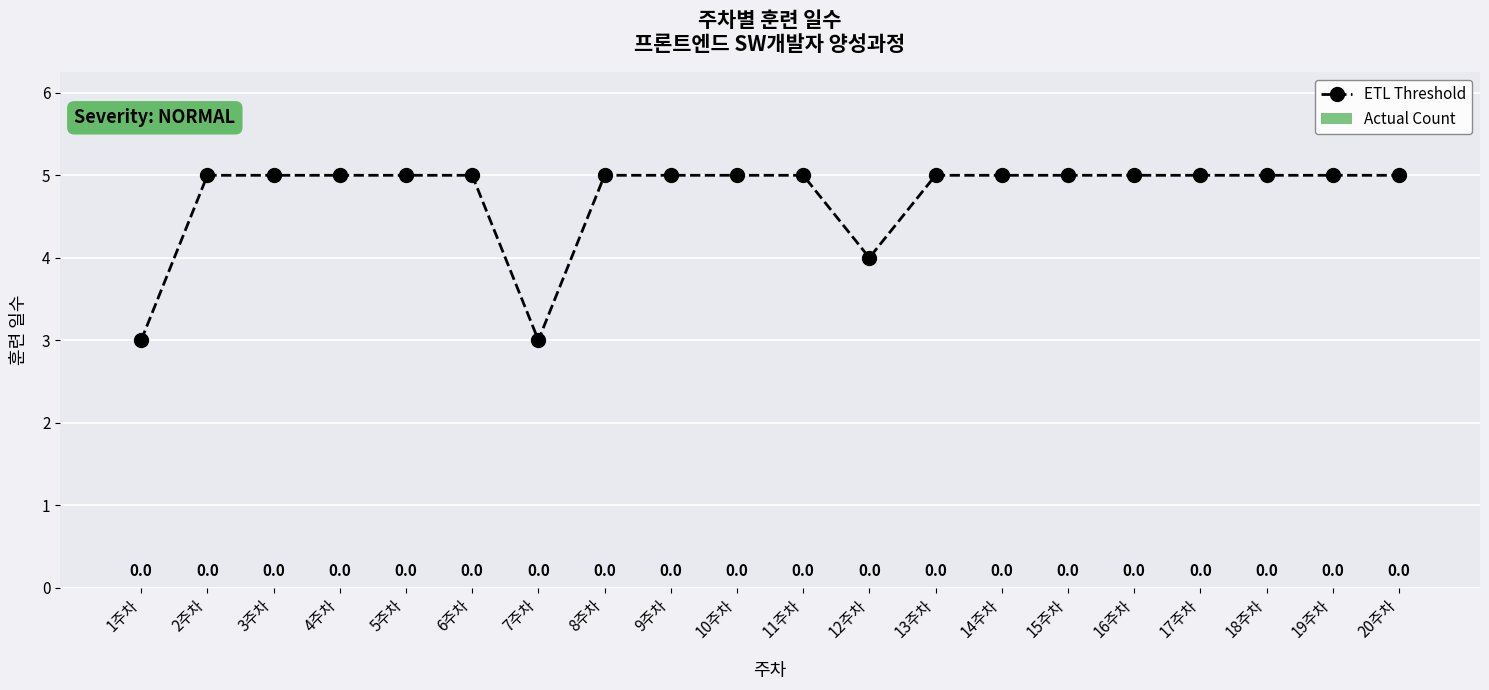

The chart shows a value of 5 at 13주차. True or false?

True